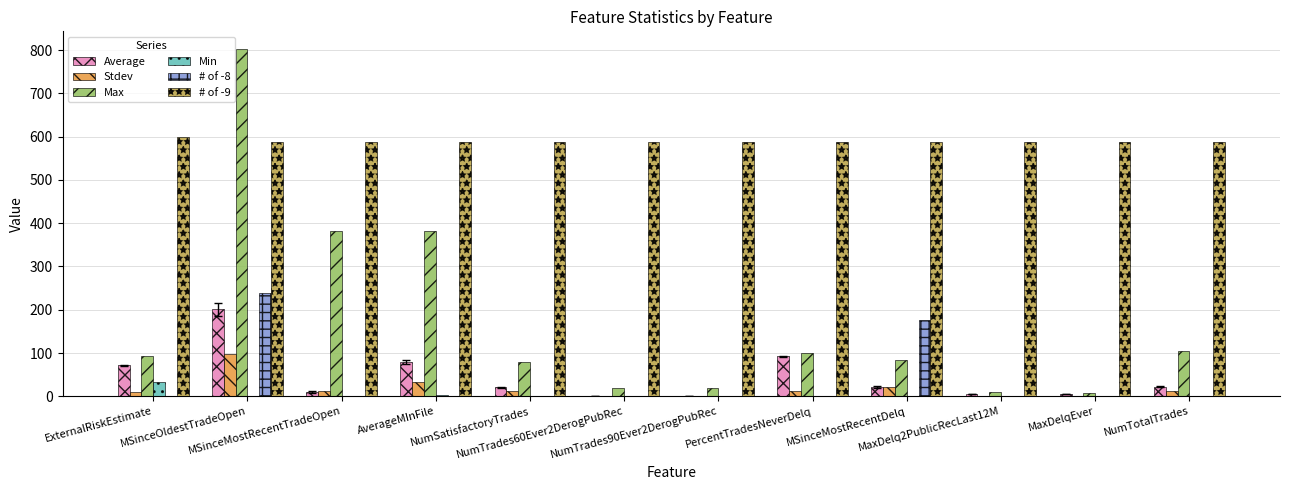

What is the approximate value of Max at NumTotalTrades?

104.0